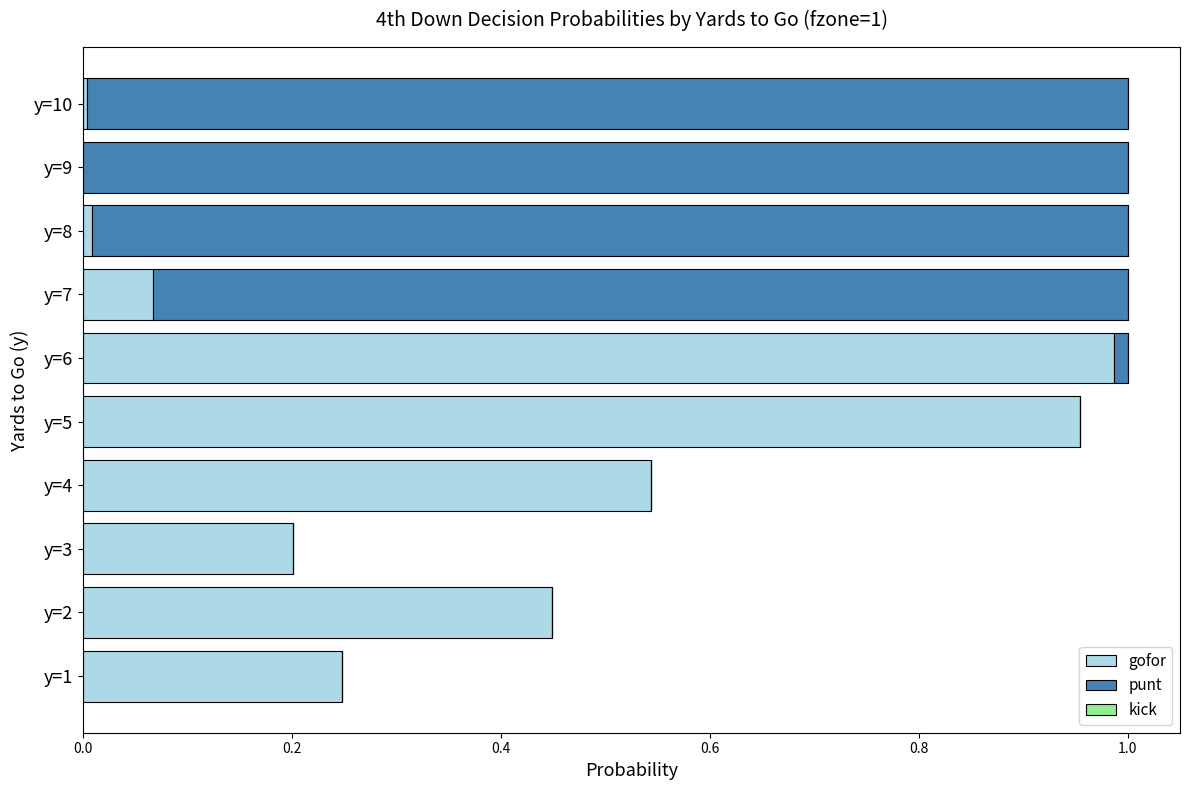

At which label does gofor reach its peak?

y=6